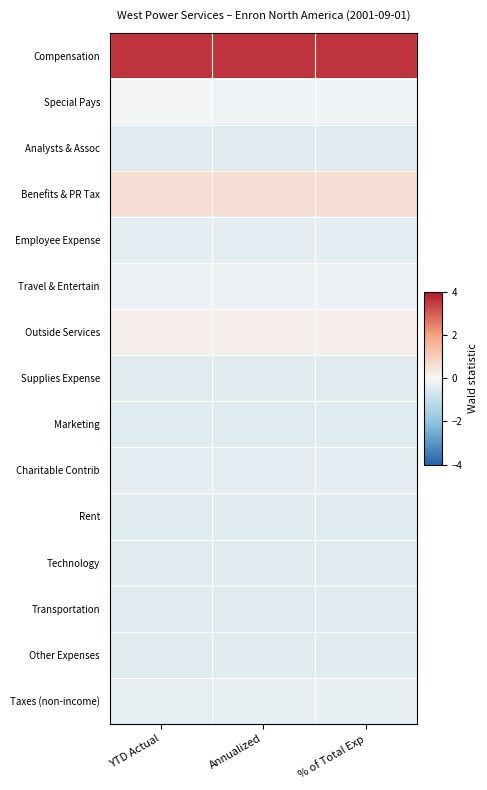

At which category is the sum across all series the highest?

% of Total Exp